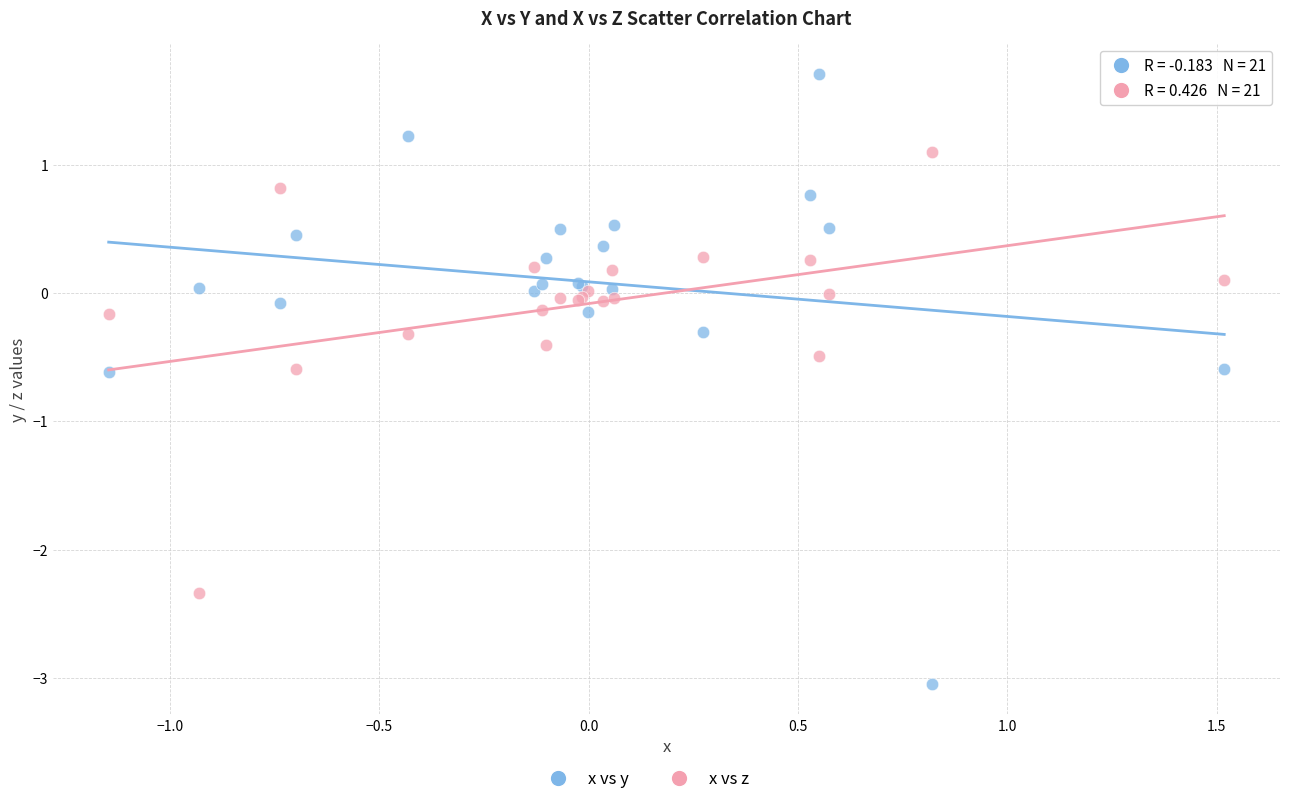

Which series contains the highest Y value?

x vs y